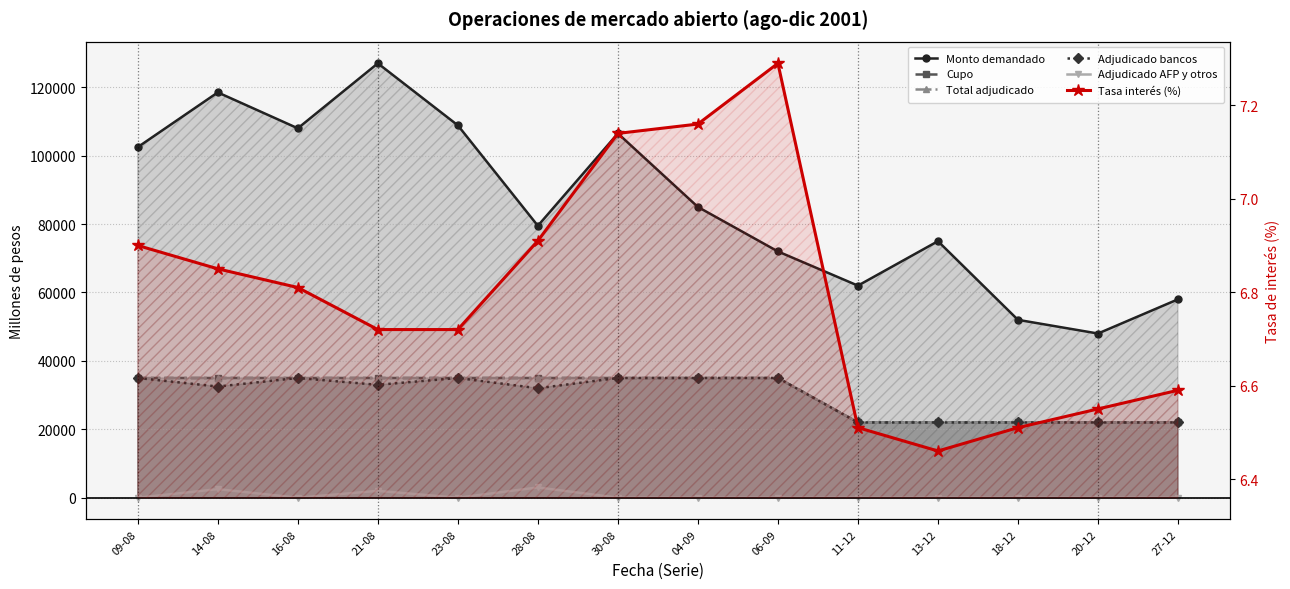

True or false: Cupo has more than 0 points higher than both neighbors.

False